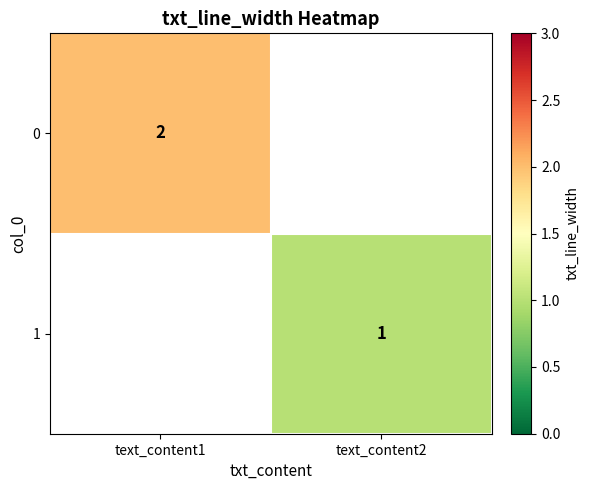

The 1 series shows 0 at text_content2. True or false?

False